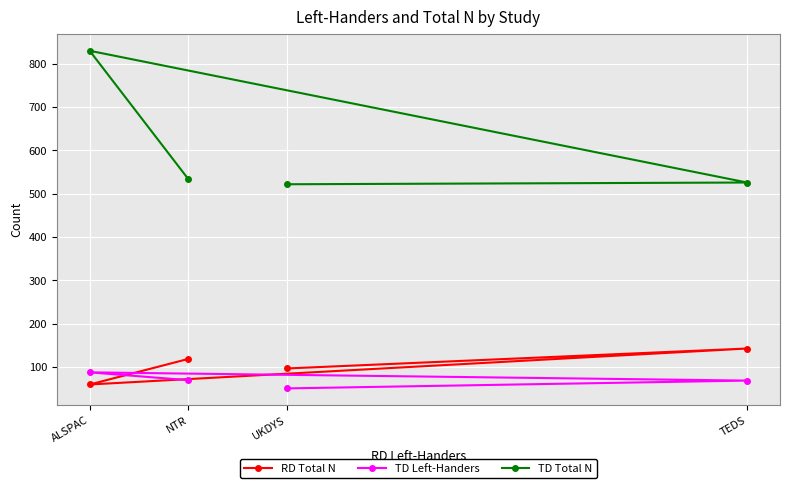

Which series has the largest total across all categories?

TD Total N